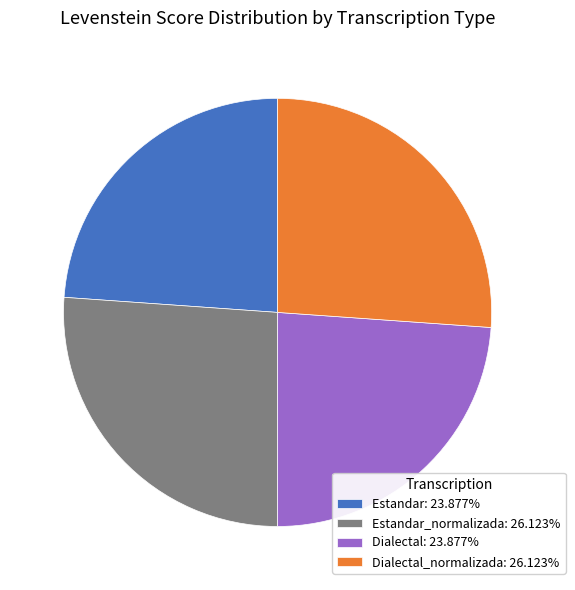

What is the ratio of the value at Dialectal_normalizada: 26.123% to the value at Estandar_normalizada: 26.123%?

1.0